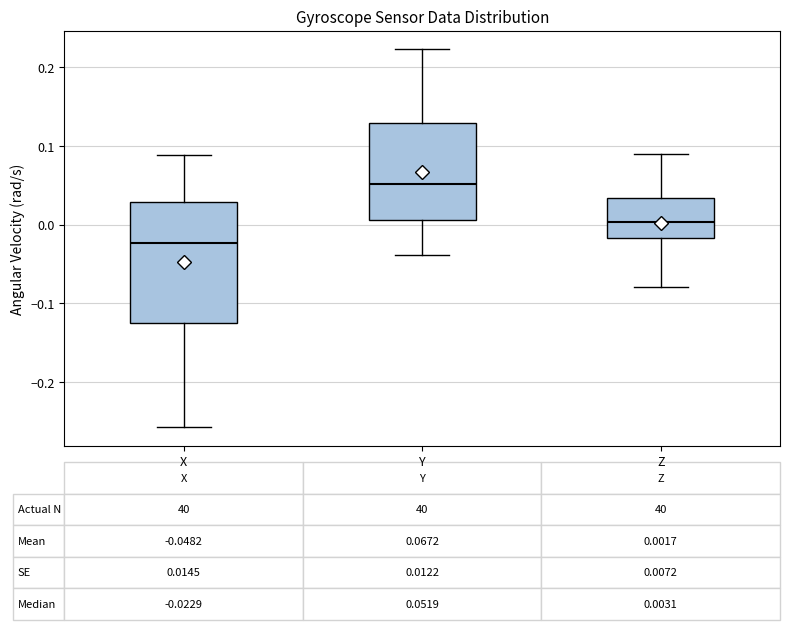

Which box's median line is the highest?

Y